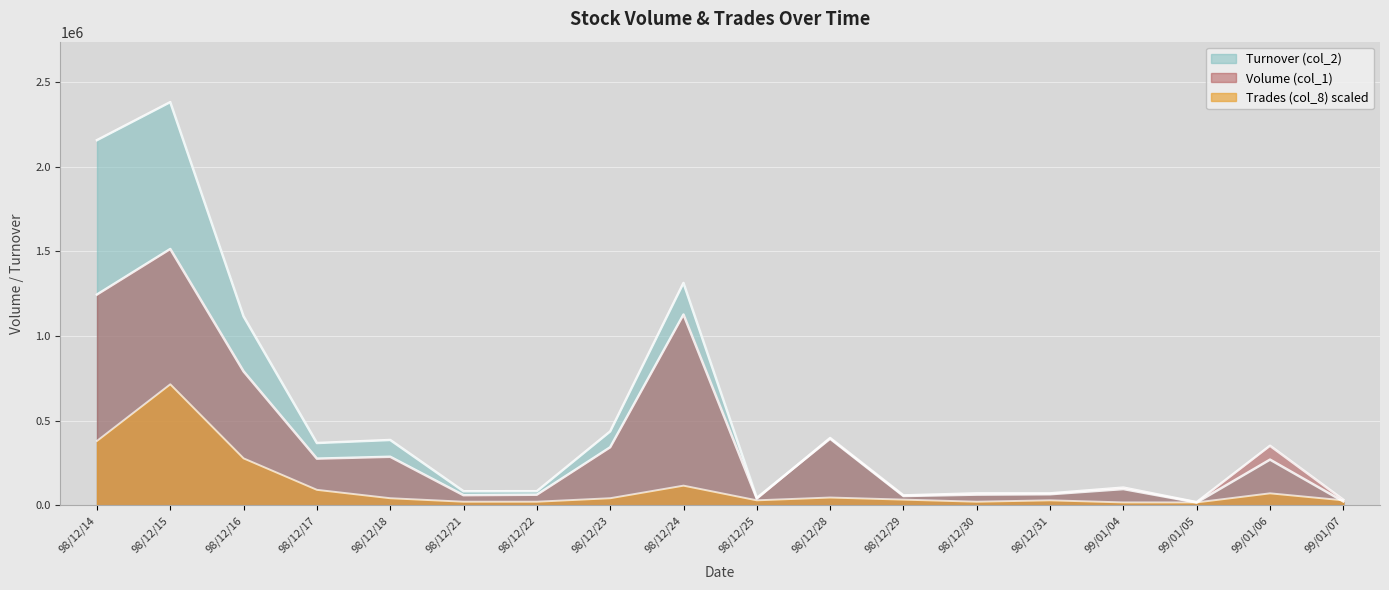

True or false: Volume (col_1) has a value of 59000.0 at 98/12/21.

True